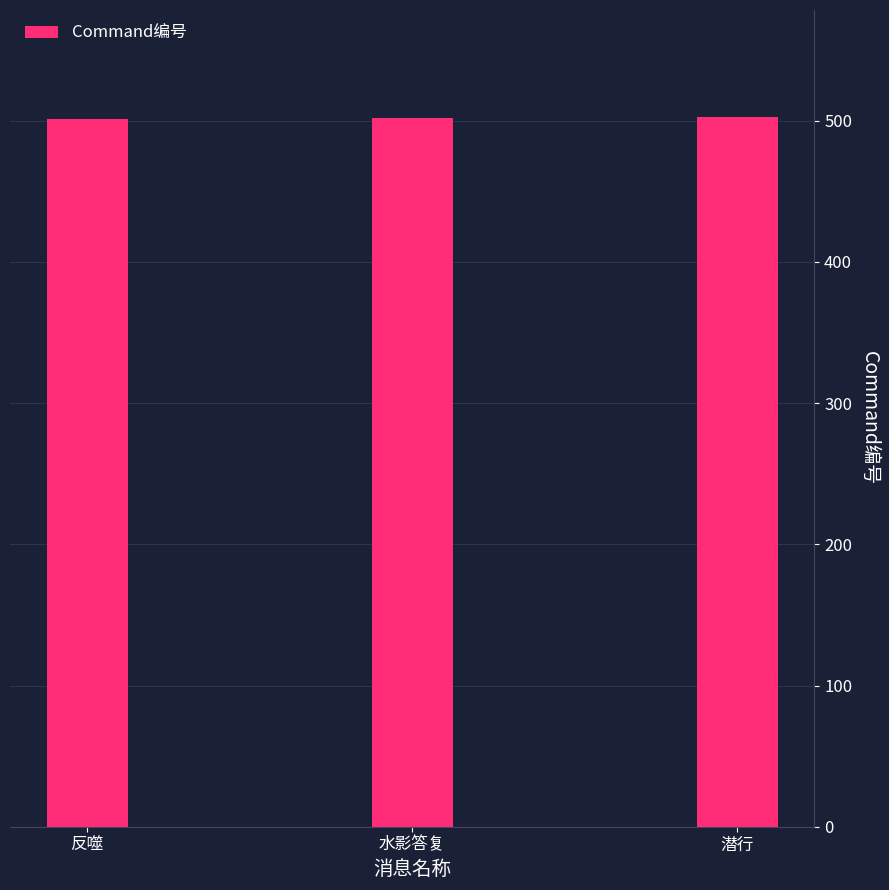

What is the greatest value displayed?

503